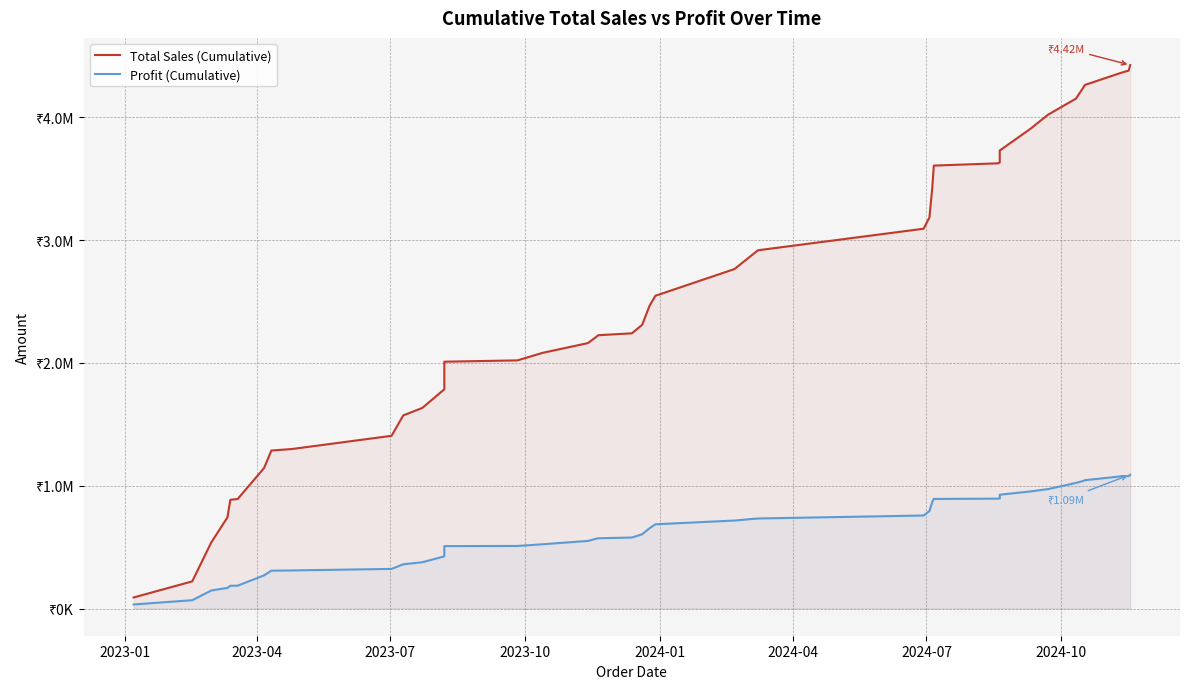

What is the lowest value of the Total Sales (Cumulative) series?

90236.0